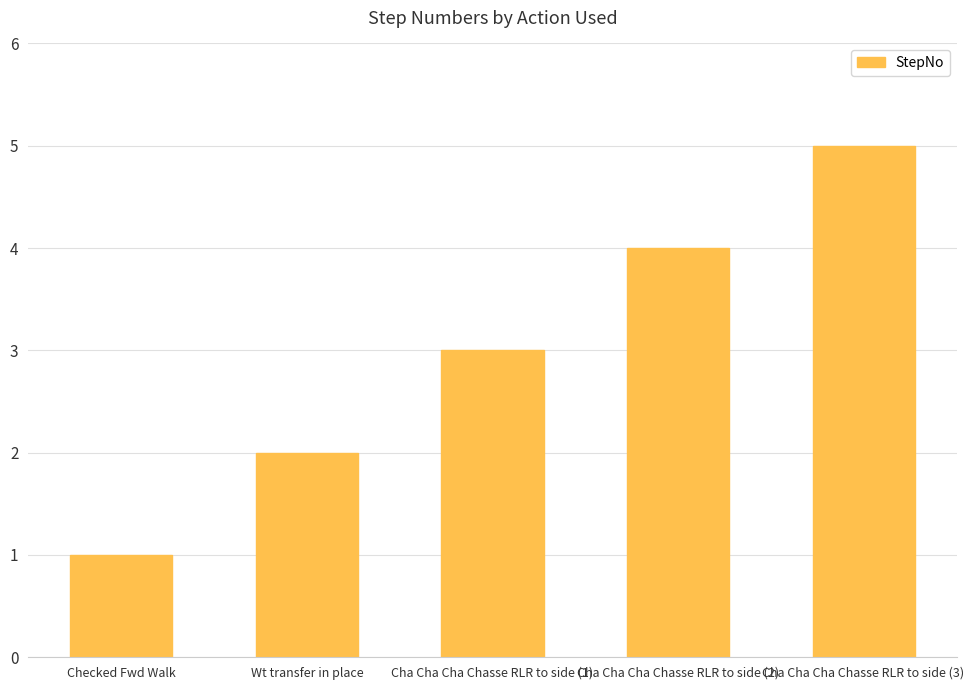

What is the smallest value displayed?

1